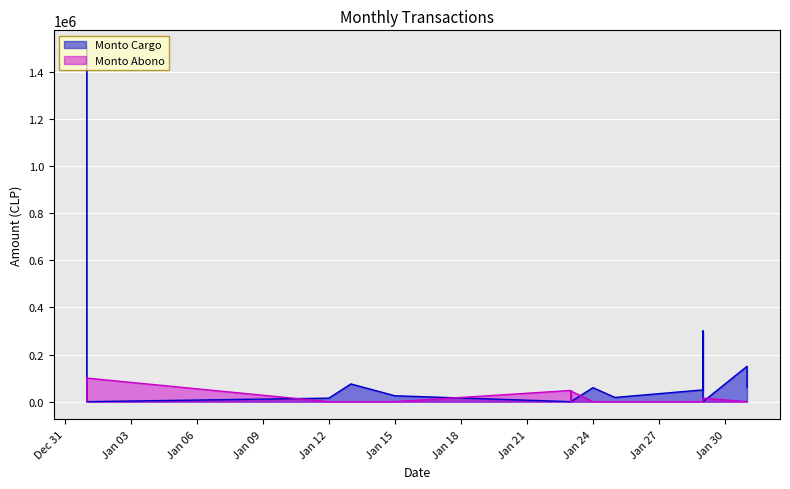

At how many categories does at least one series exceed 1160088?

1